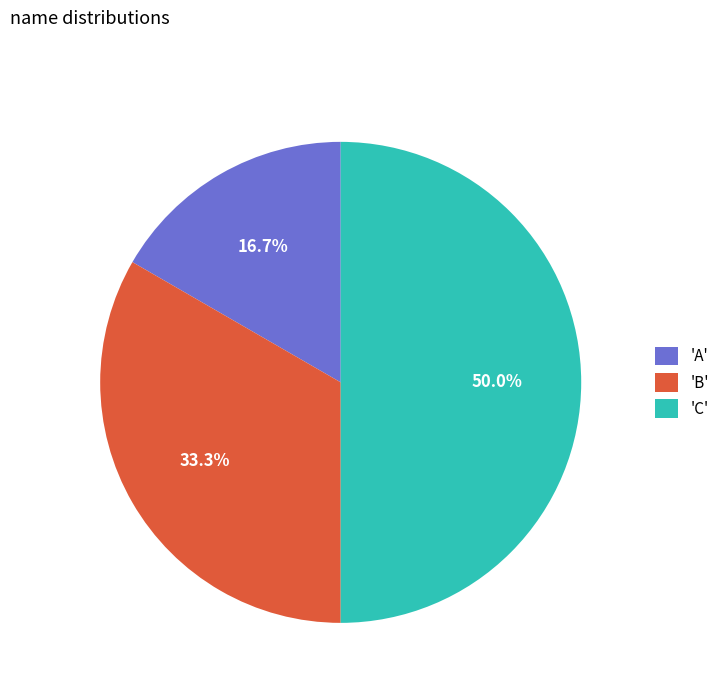

Which has a higher value, 'A' or 'B'?

'B'